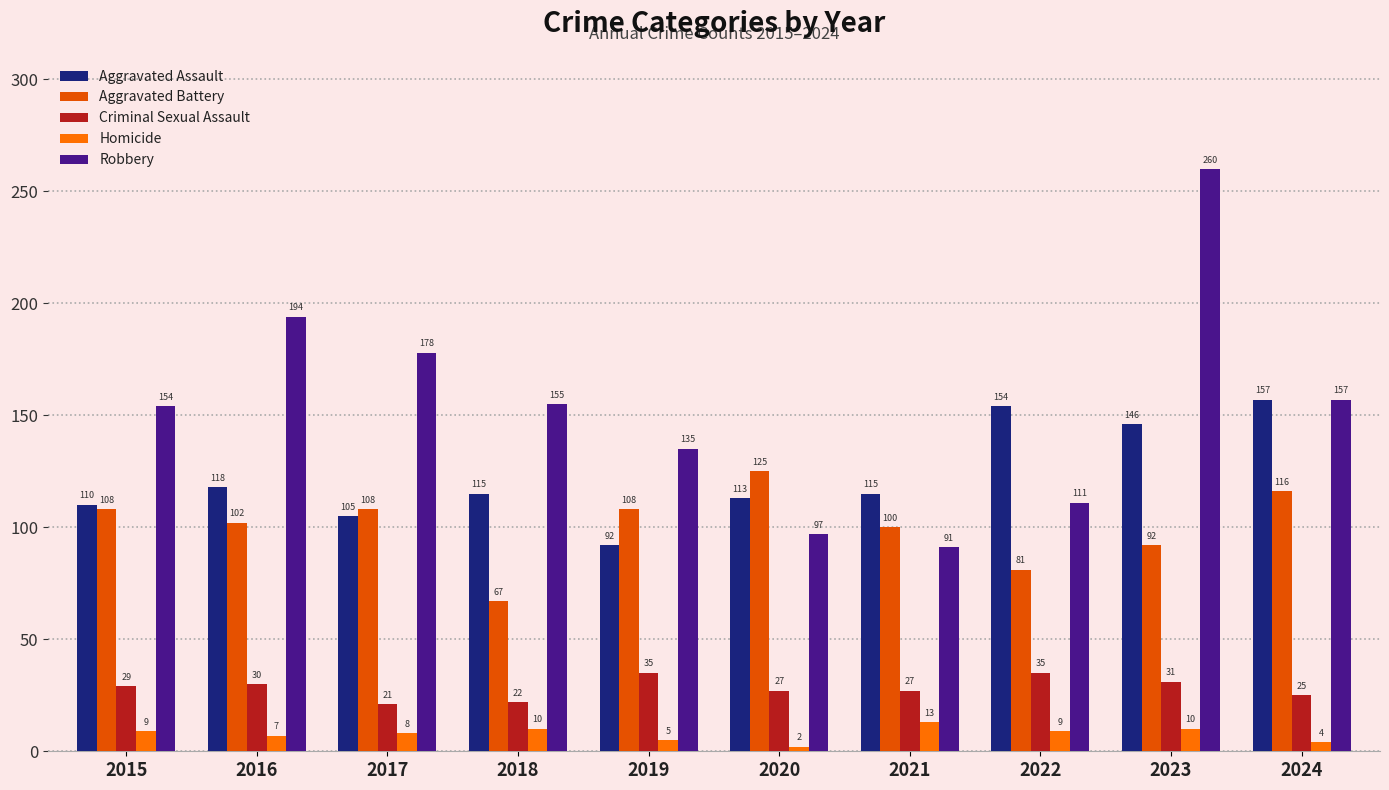

Which series has the largest range (max minus min)?

Robbery